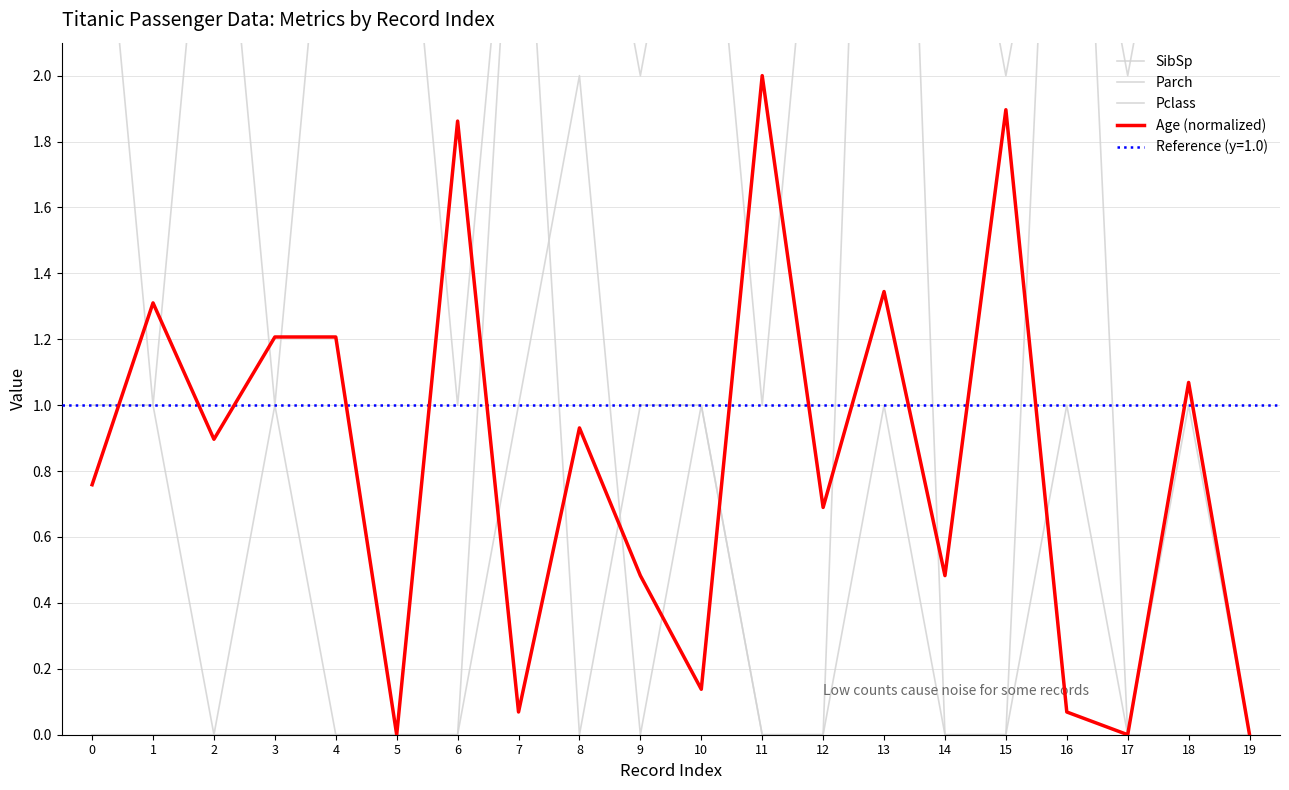

What is the difference between the second highest and minimum values in the Parch series?

2.0